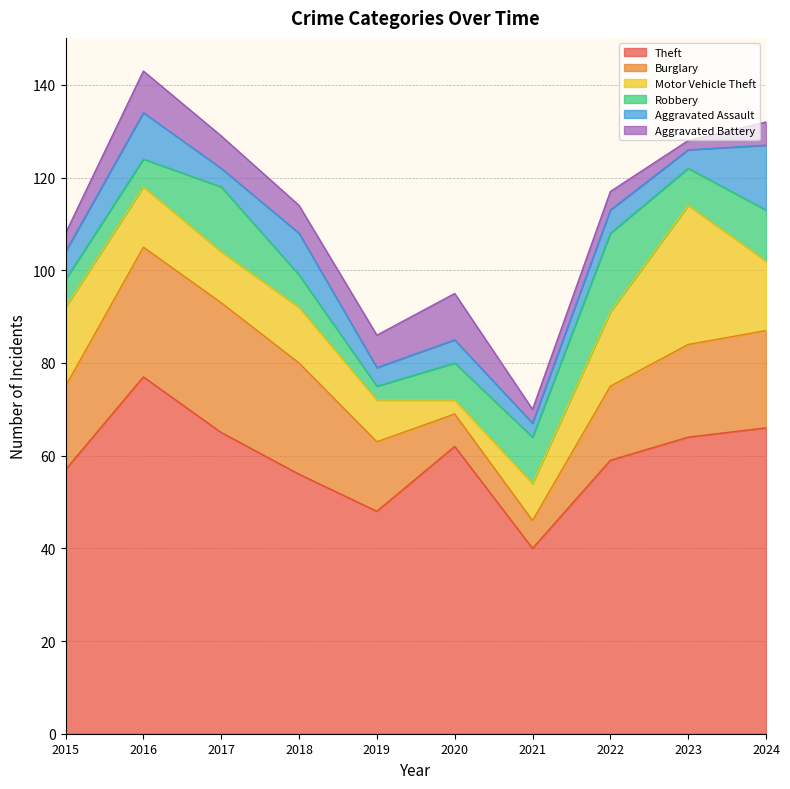

True or false: Motor Vehicle Theft has more than 1 interior local peaks.

True